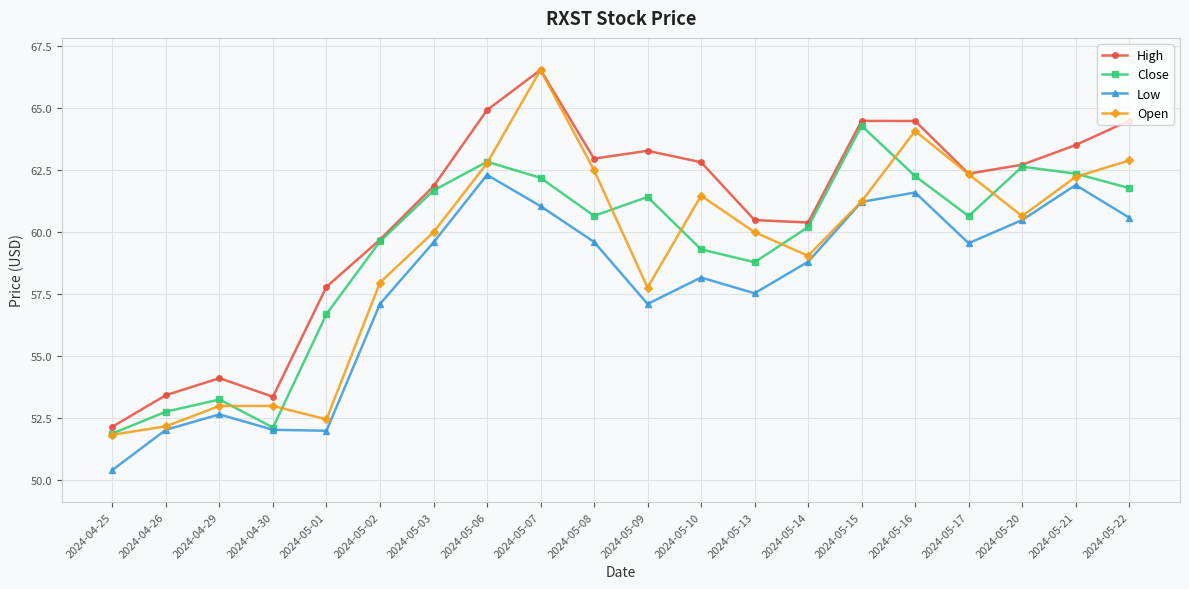

True or false: Low and High cross at least once.

False